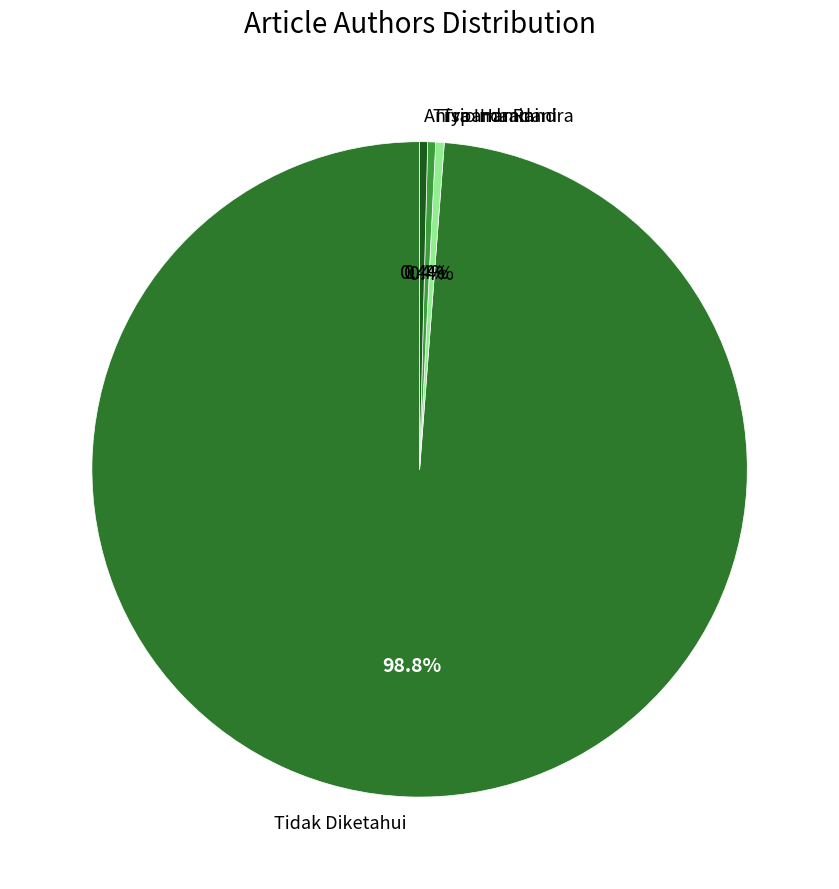

To the nearest percent, what is the difference between the largest and smallest slice percentages?

98%